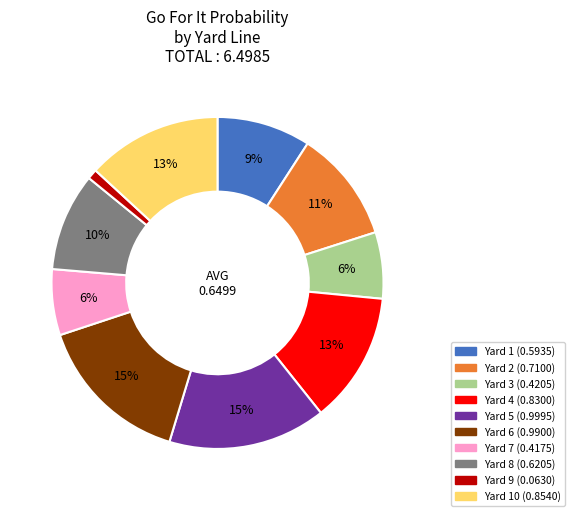

Does any single category account for the majority?

No